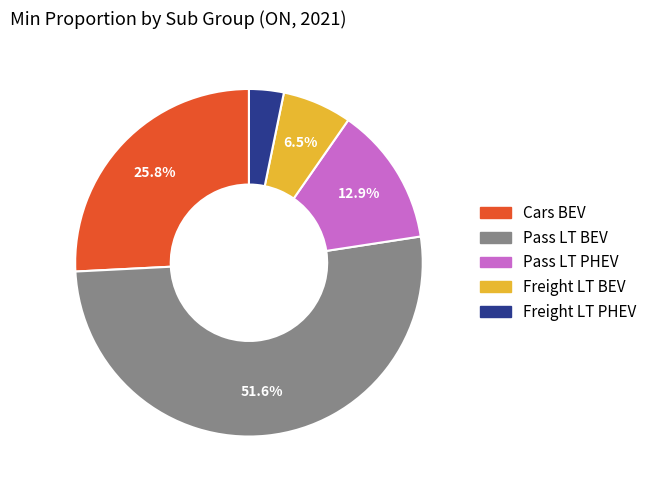

What percentage is the Pass LT BEV slice, to the nearest percent?

52%